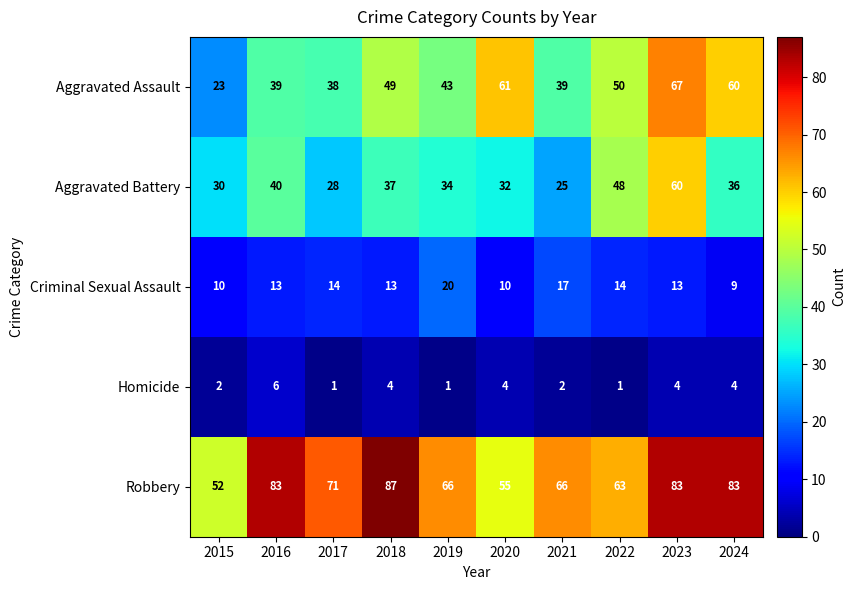

Rank the series by their maximum value, from highest to lowest.

Robbery, Aggravated Assault, Aggravated Battery, Criminal Sexual Assault, Homicide